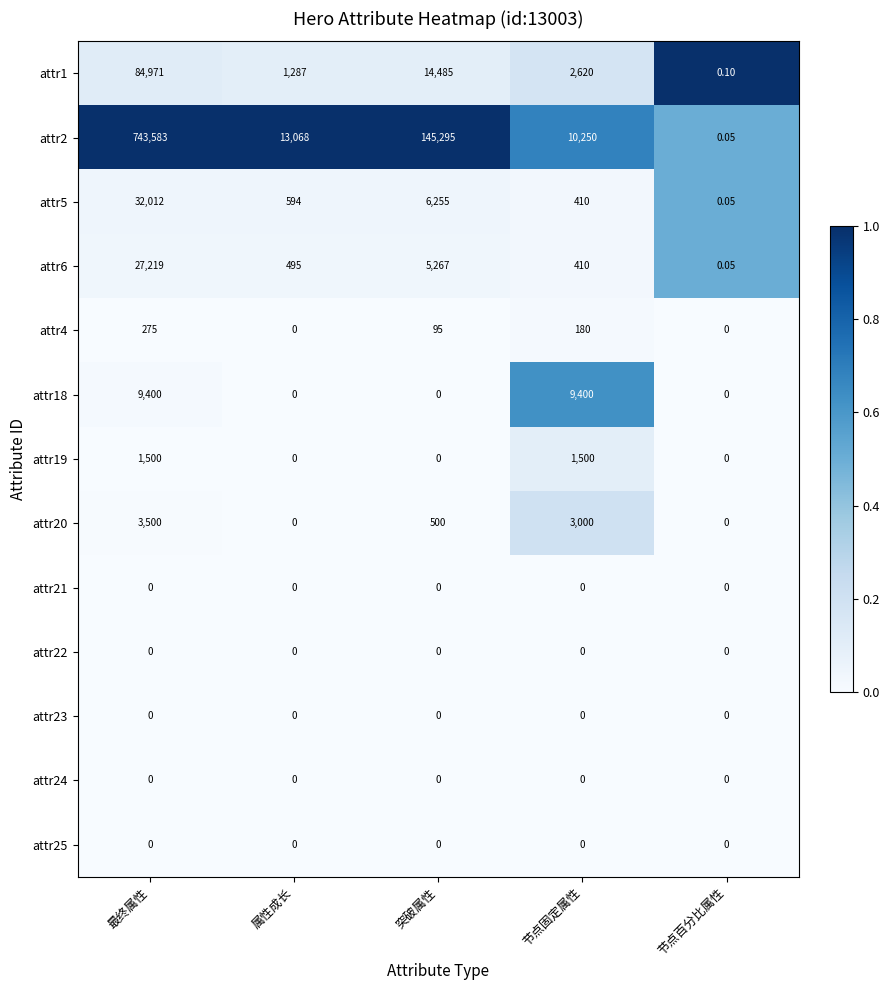

Where is attr5 nearest to the value 16006?

突破属性